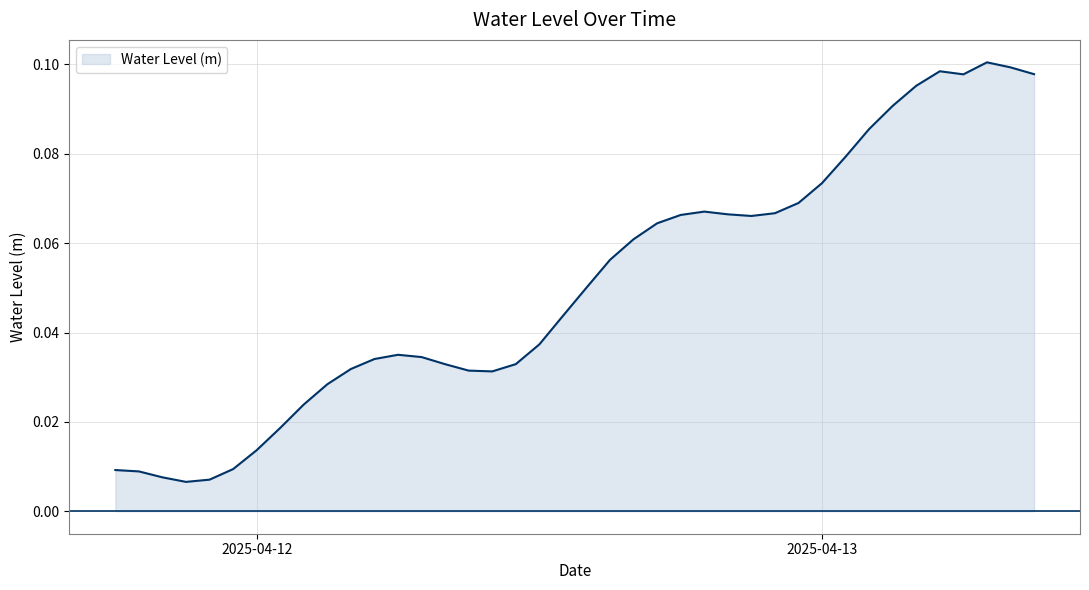

Reading right to left, list all the values displayed in this chart.

0.1	0.1	0.1	0.1	0.1	0.1	0.1	0.1	0.1	0.1	0.1	0.1	0.1	0.1	0.1	0.1	0.1	0.1	0.1	0.1	0.0	0.0	0.0	0.0	0.0	0.0	0.0	0.0	0.0	0.0	0.0	0.0	0.0	0.0	0.0	0.0	0.0	0.0	0.0	0.0